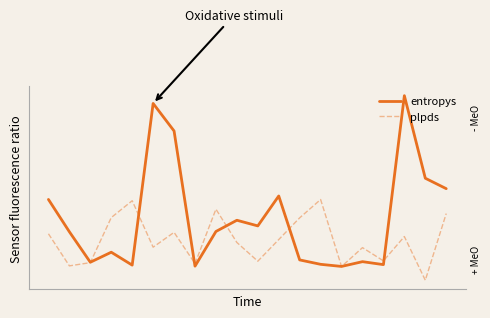

Where do plpds and entropys first cross each other?

2 and 3